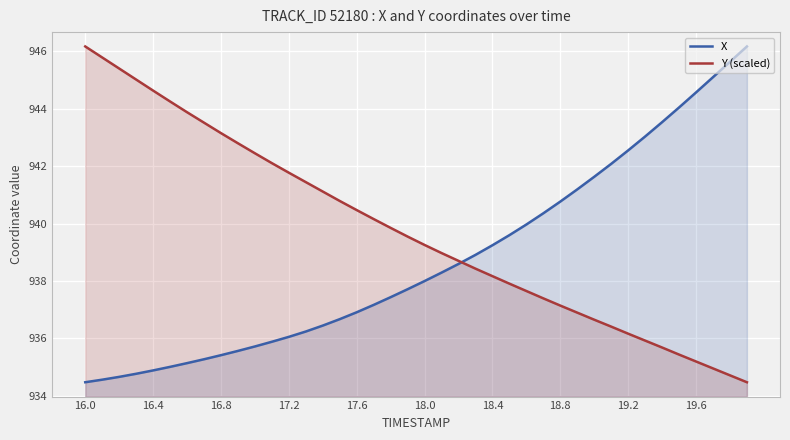

At which label does Y (scaled) first exceed 939?

16.0